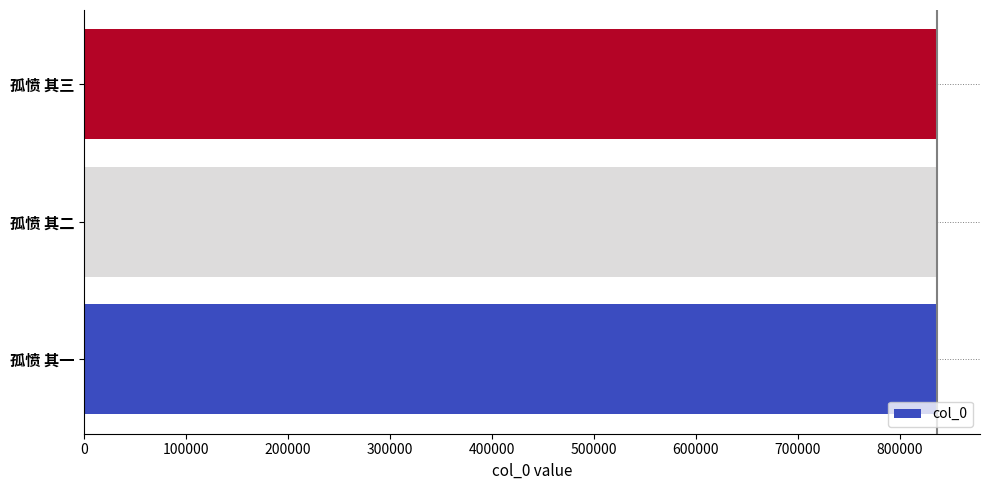

What is the ratio of the value at 孤愤 其三 to the value at 孤愤 其一?

1.0